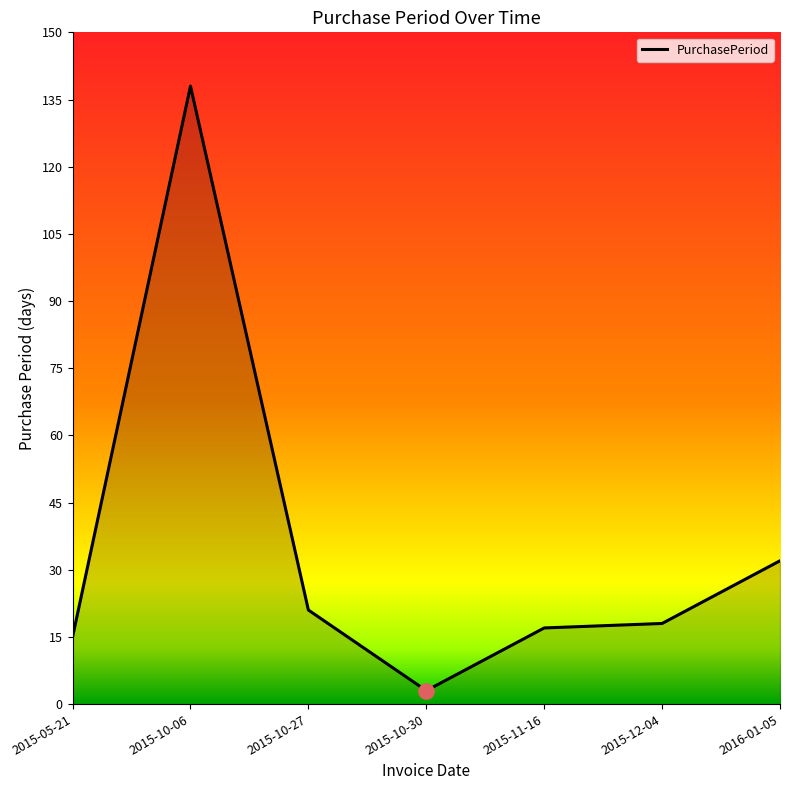

Approximately how many times larger is the value at 2016-01-05 compared to 2015-11-16?

1.9